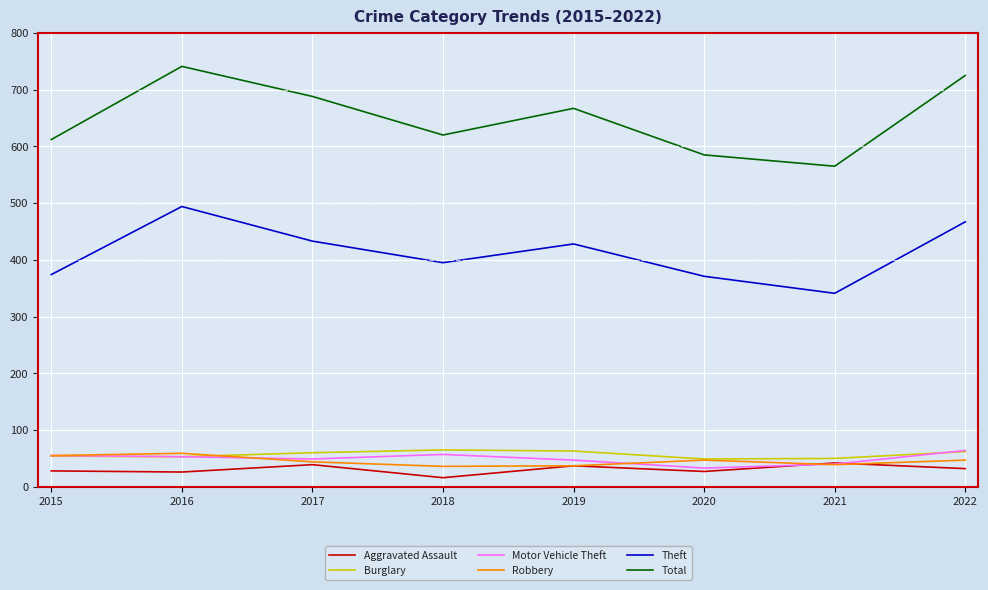

What is the difference between the highest and lowest values at 2015?

584